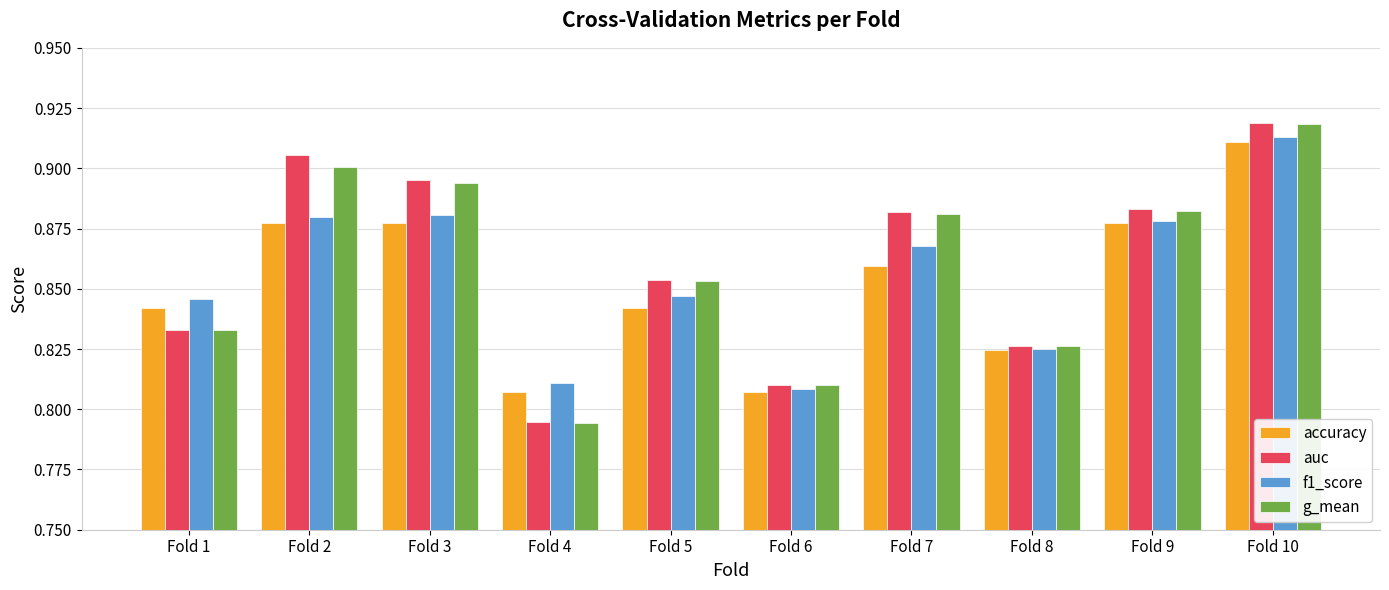

True or false: f1_score has a value of 0.9 at Fold 2.

True